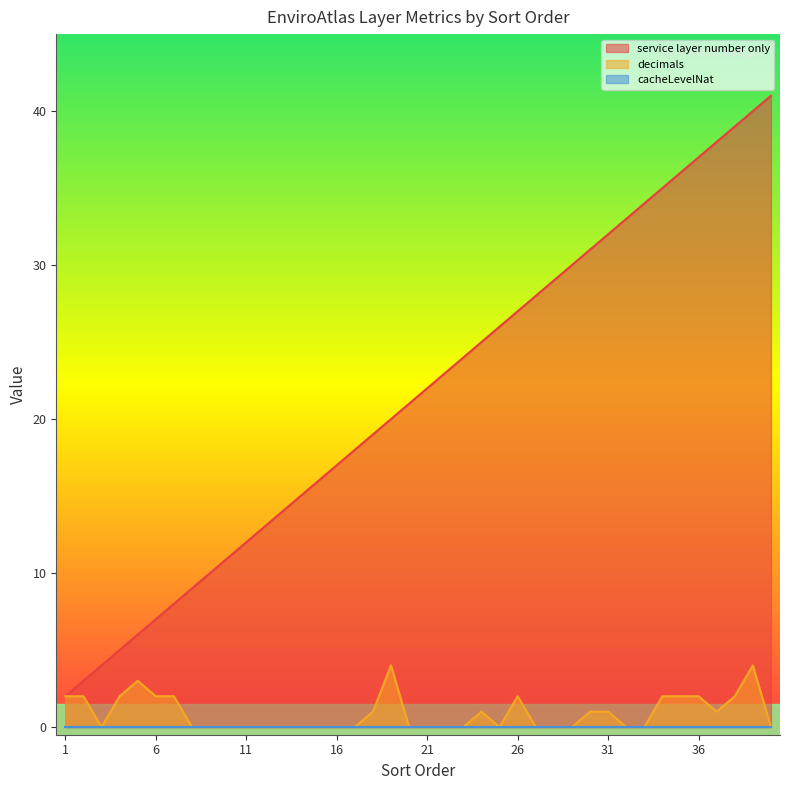

Which label corresponds to the smallest value in the chart?

3